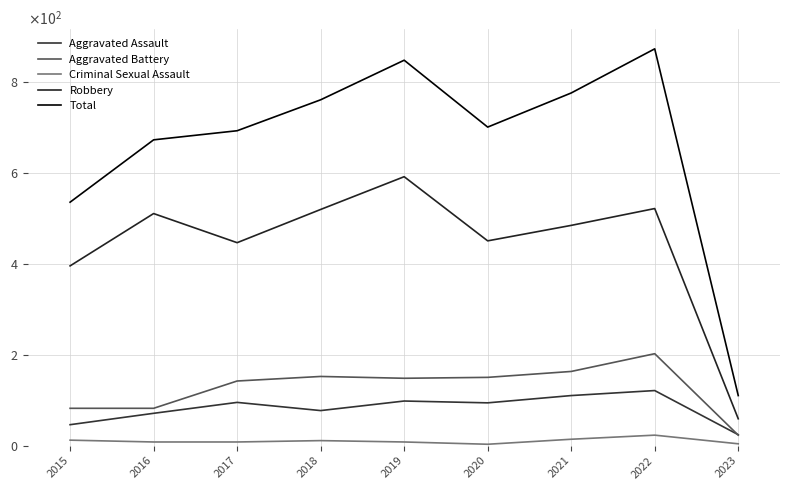

What are all the series names shown in the legend?

Aggravated Assault, Aggravated Battery, Criminal Sexual Assault, Robbery, Total